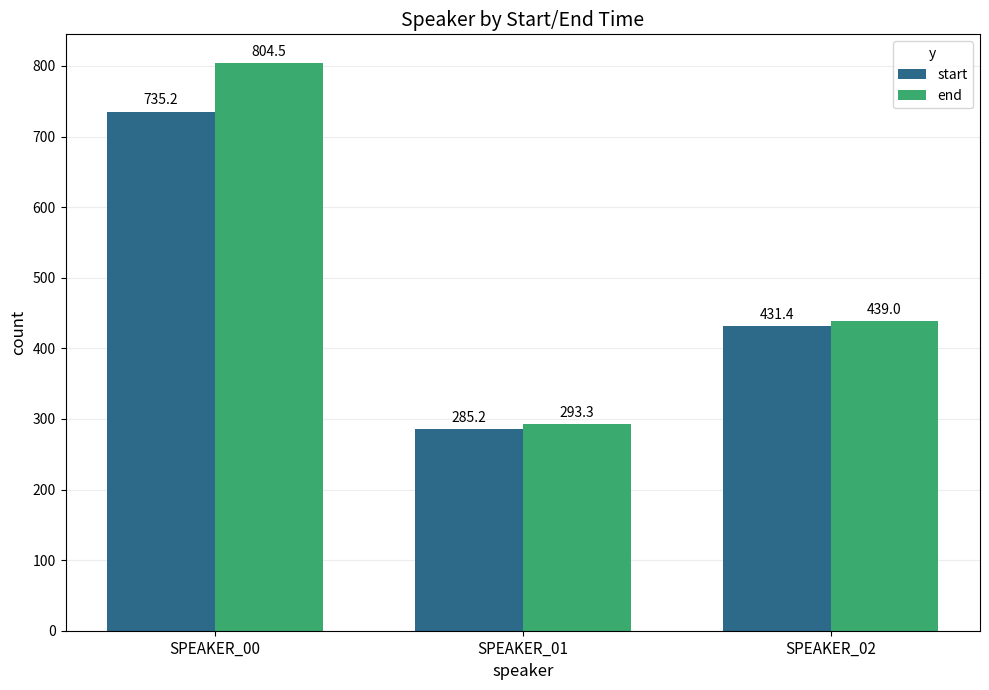

Which series has the largest range (max minus min)?

end